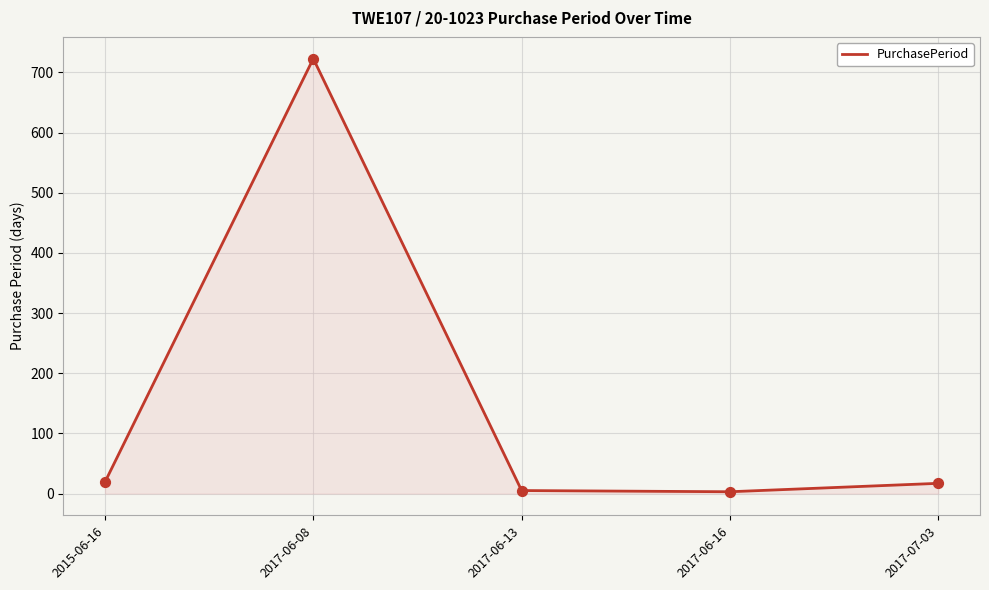

What is the ratio of the value at 2017-07-03 to the value at 2017-06-16?

5.7